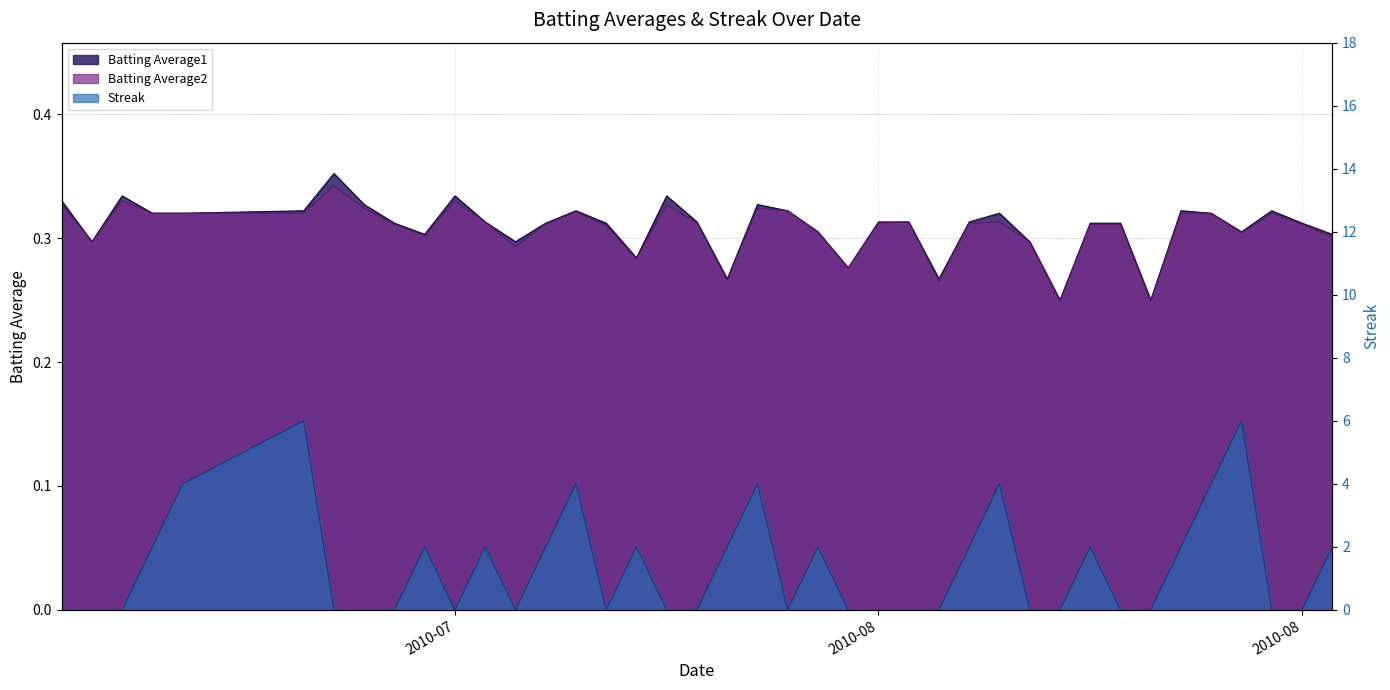

What are all the series names shown in the legend?

Batting Average1, Batting Average2, Streak